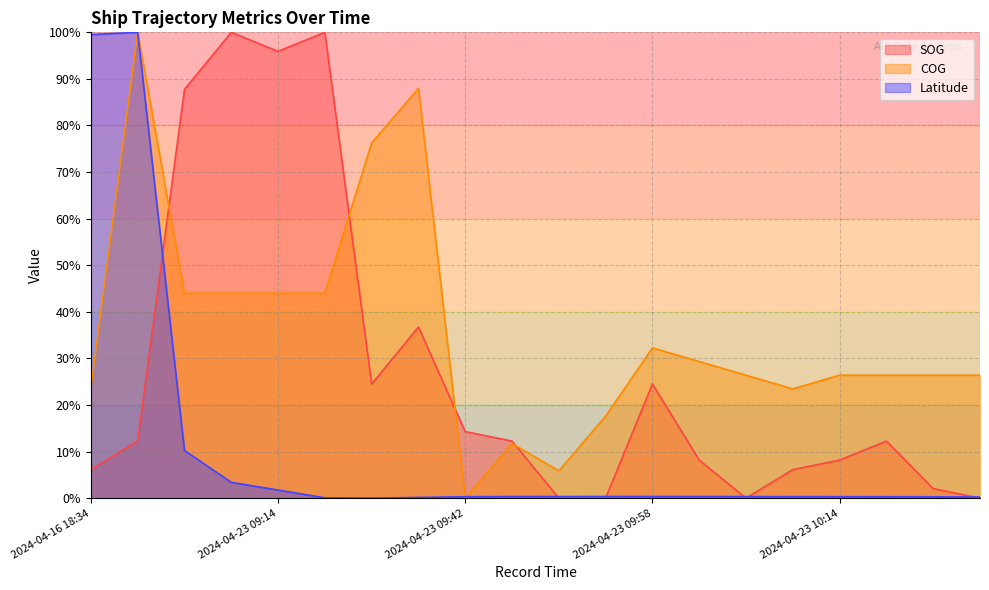

Rank the series at 2024-04-23 05:33 from lowest to highest value.

Latitude, COG, SOG